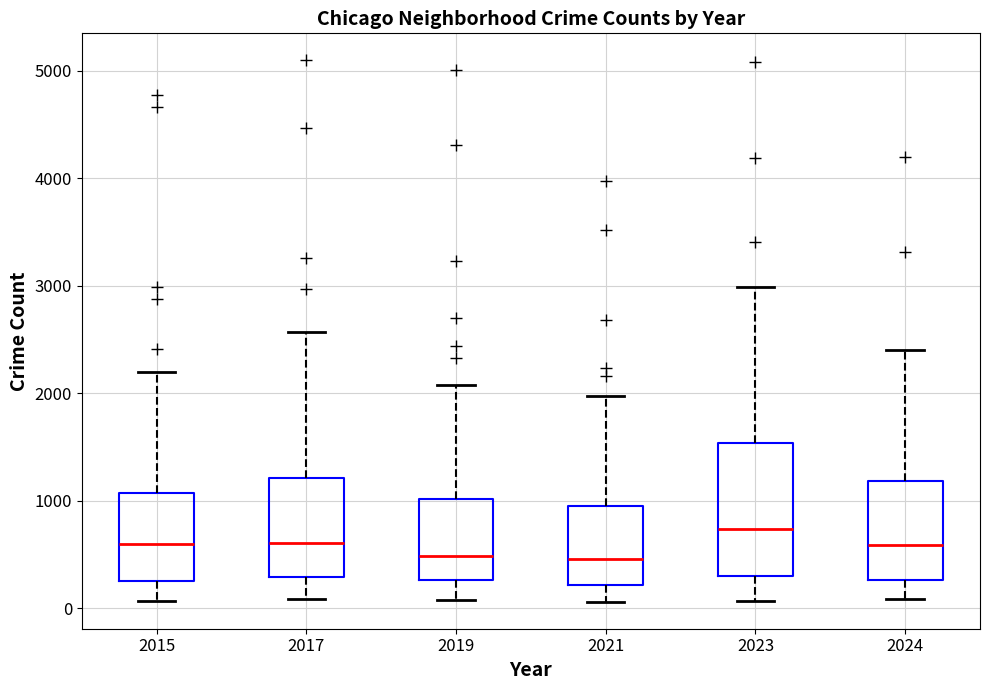

Where does the lower whisker of the box at x = 2021 end on the y-axis? The values are not printed on the chart, so give them approximately, as read against the axis.

100